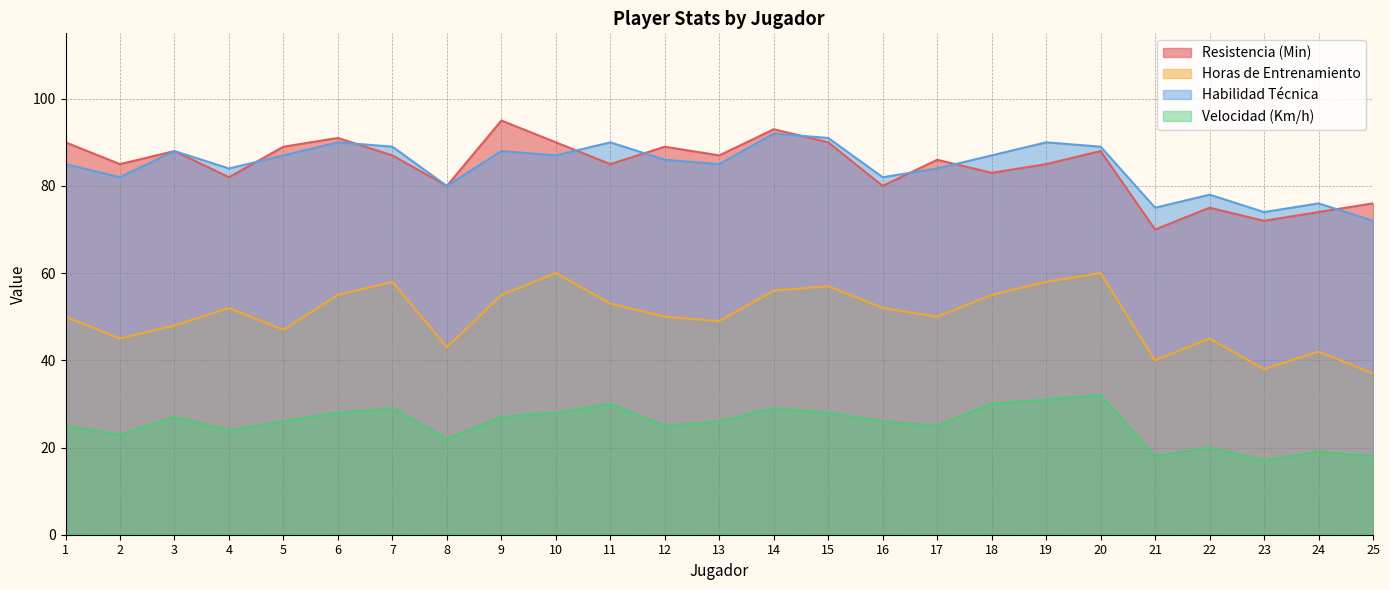

Rank the categories by Habilidad Técnica value from highest to lowest.

14, 15, 6, 11, 19, 7, 20, 3, 9, 5, 10, 18, 12, 1, 13, 4, 17, 2, 16, 8, 22, 24, 21, 23, 25